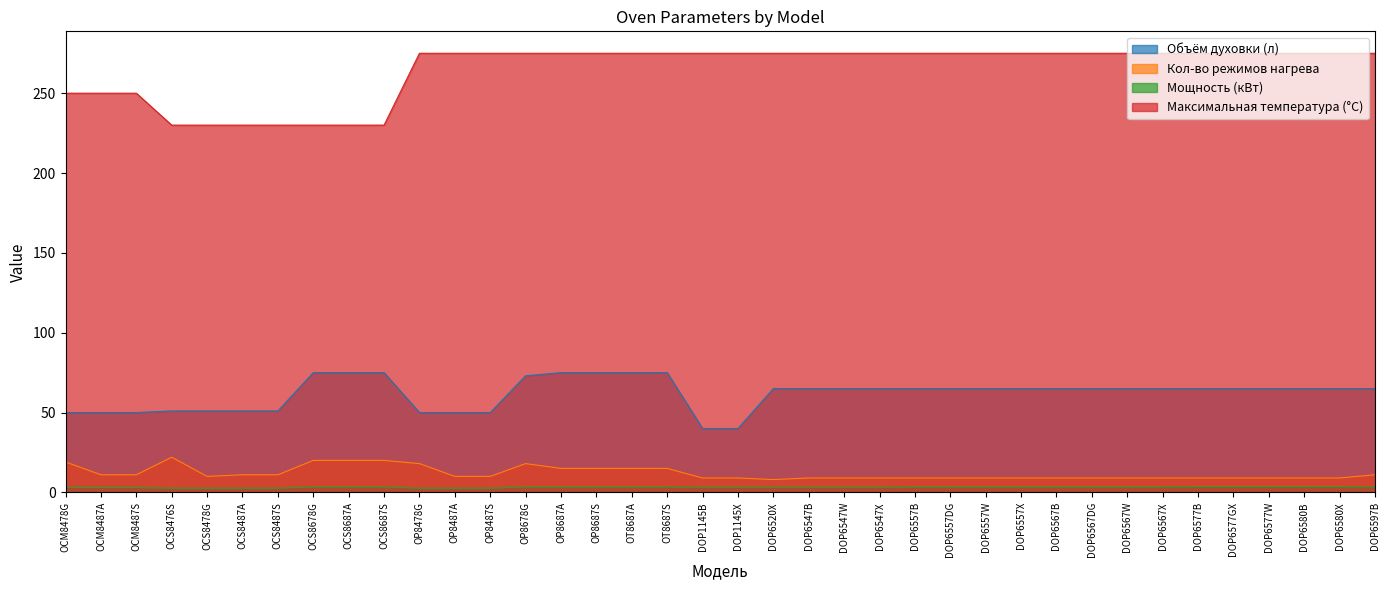

Which series has the largest range (max minus min)?

Максимальная температура (°C)